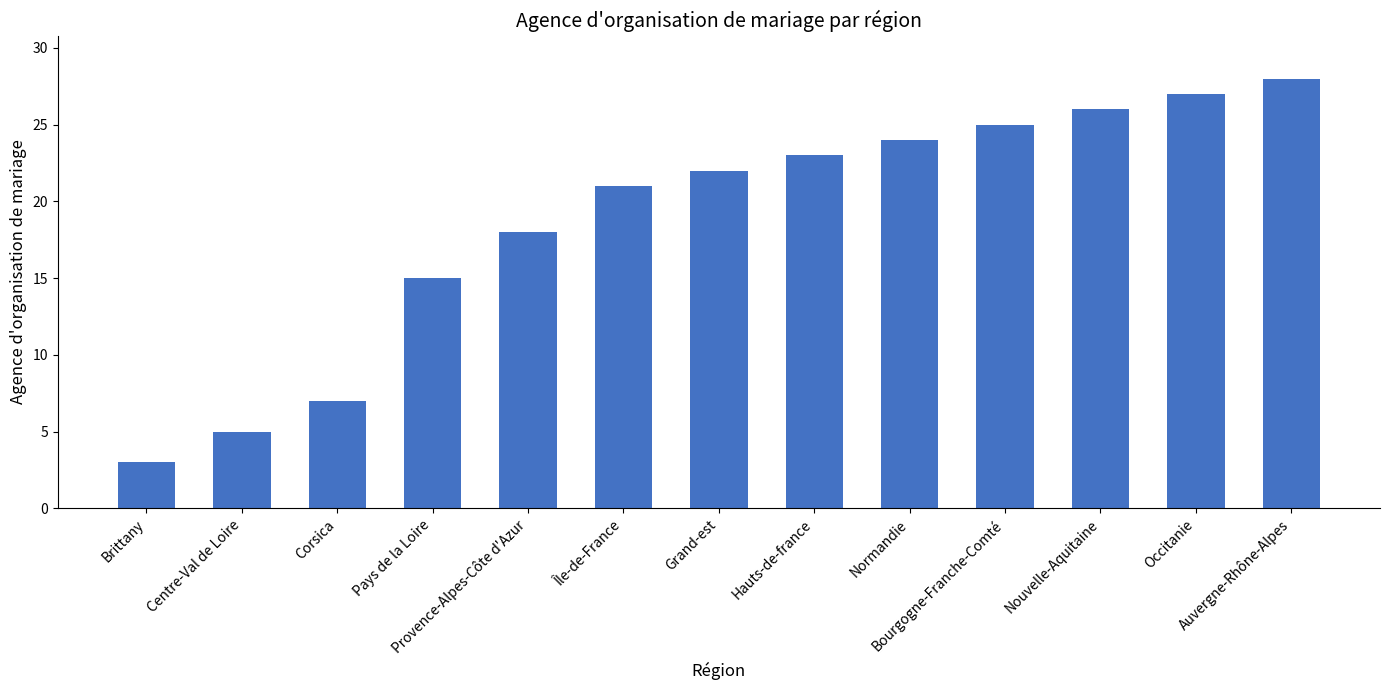

How many bars are there in total?

13